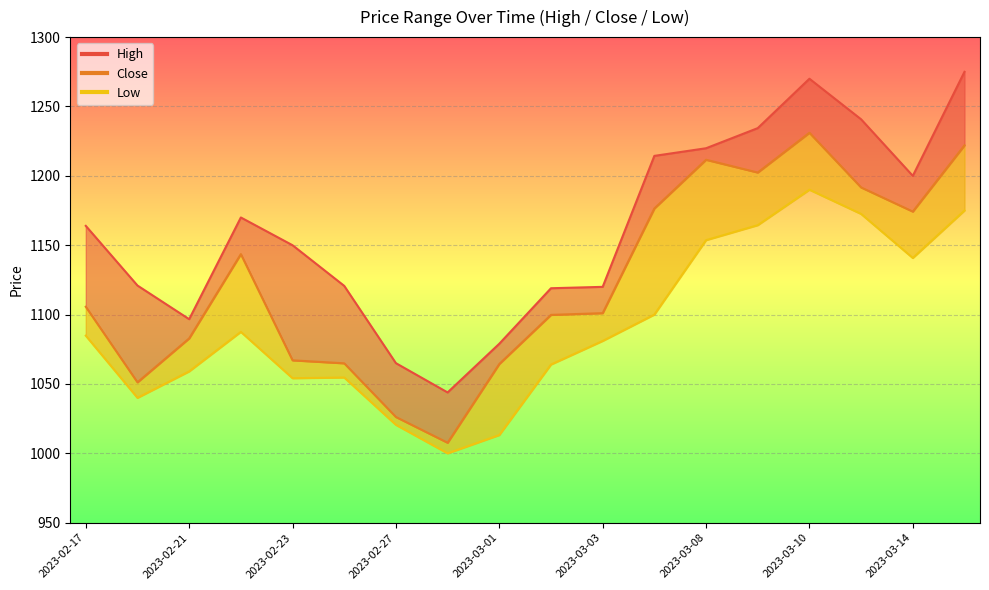

True or false: the data shows 1174.2 at 2023-03-14.

True